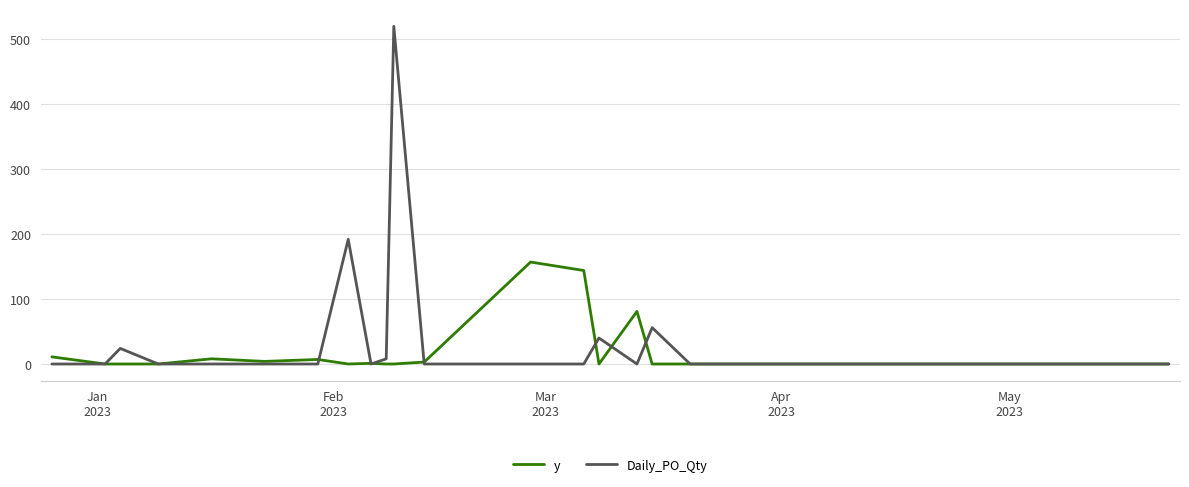

Rank the series by their maximum value, from highest to lowest.

Daily_PO_Qty, y